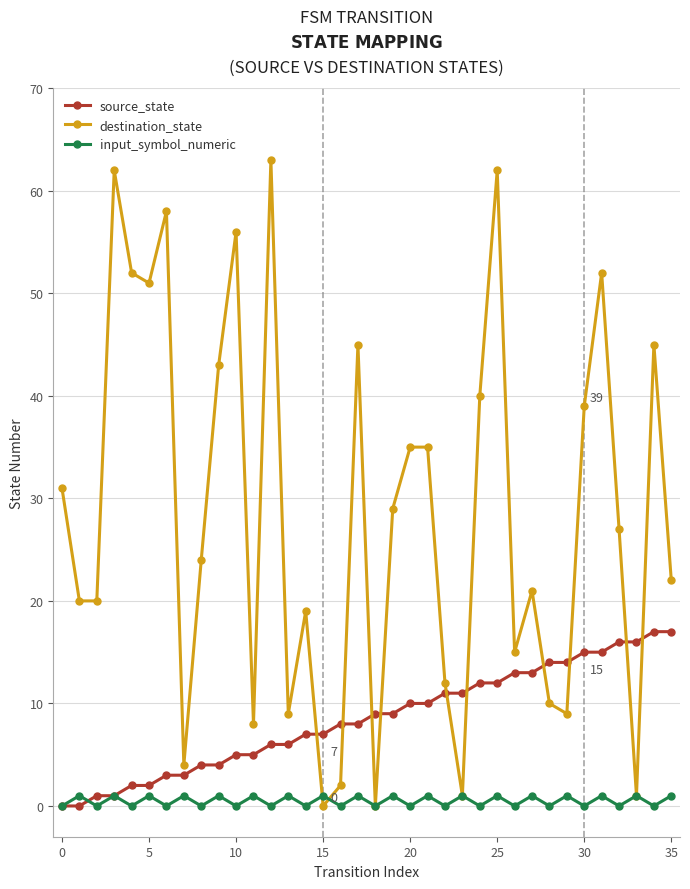

Rank the series by their average value, from lowest to highest.

input_symbol_numeric, source_state, destination_state